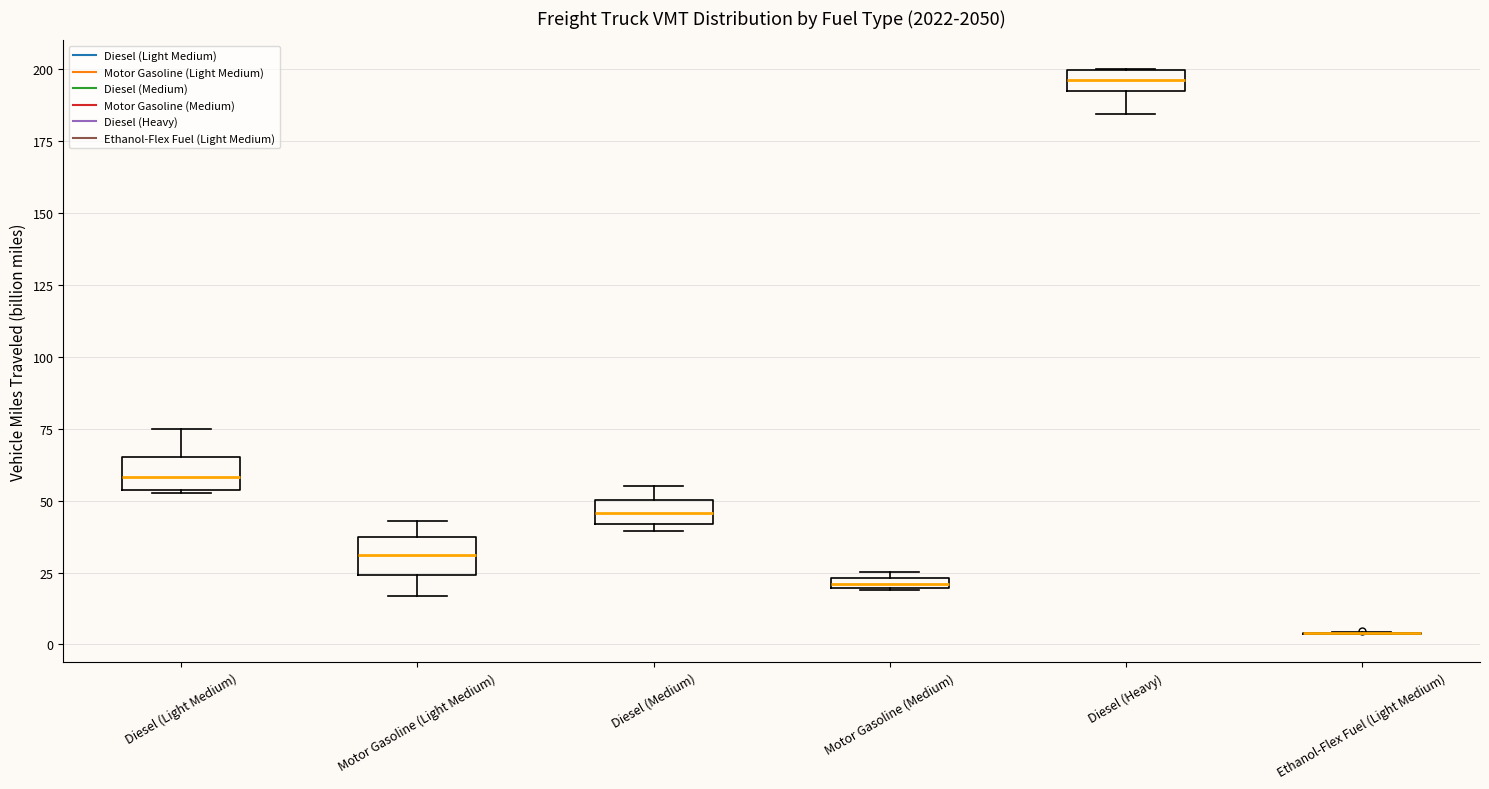

Where does the lower whisker of the box for Motor Gasoline (Light Medium) end on the y-axis? The values are not printed on the chart, so give them approximately, as read against the axis.

15